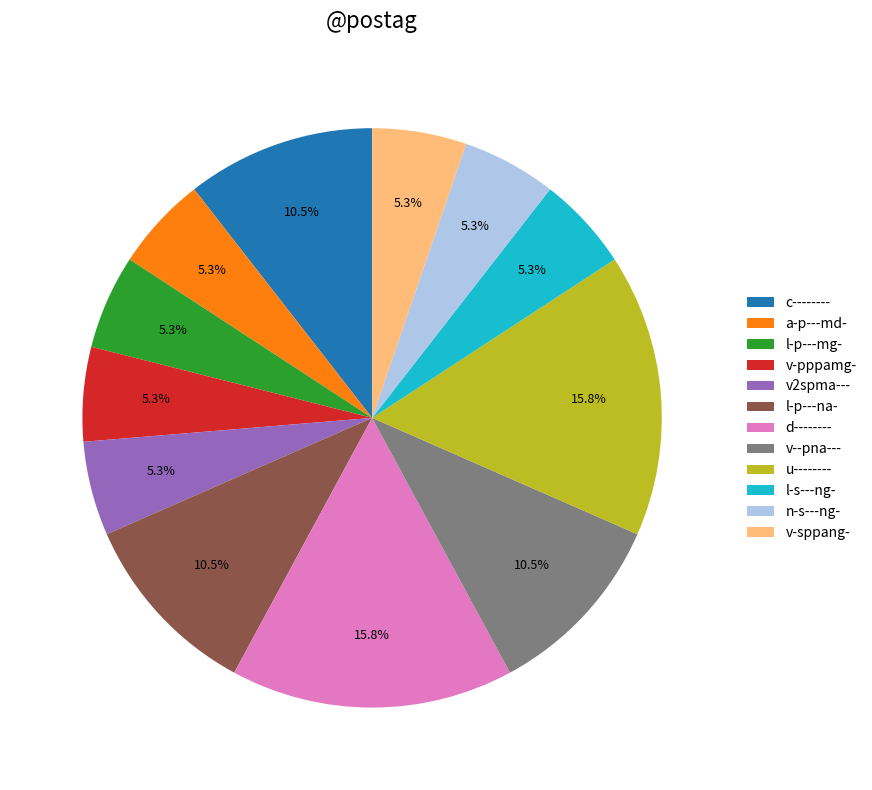

How many segments does this pie chart have?

12